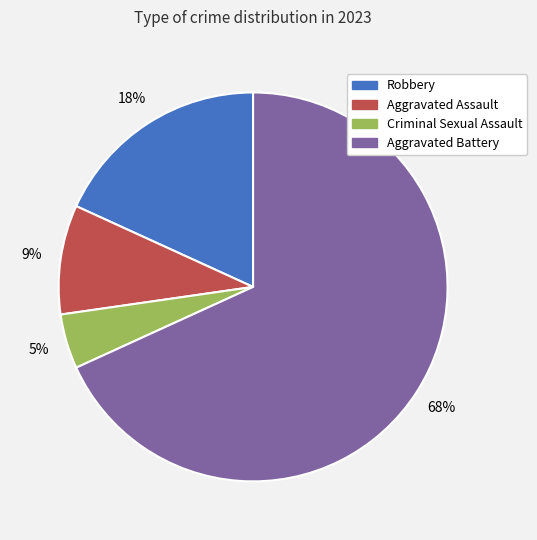

Combined, do Aggravated Battery and Criminal Sexual Assault account for over 50%?

Yes